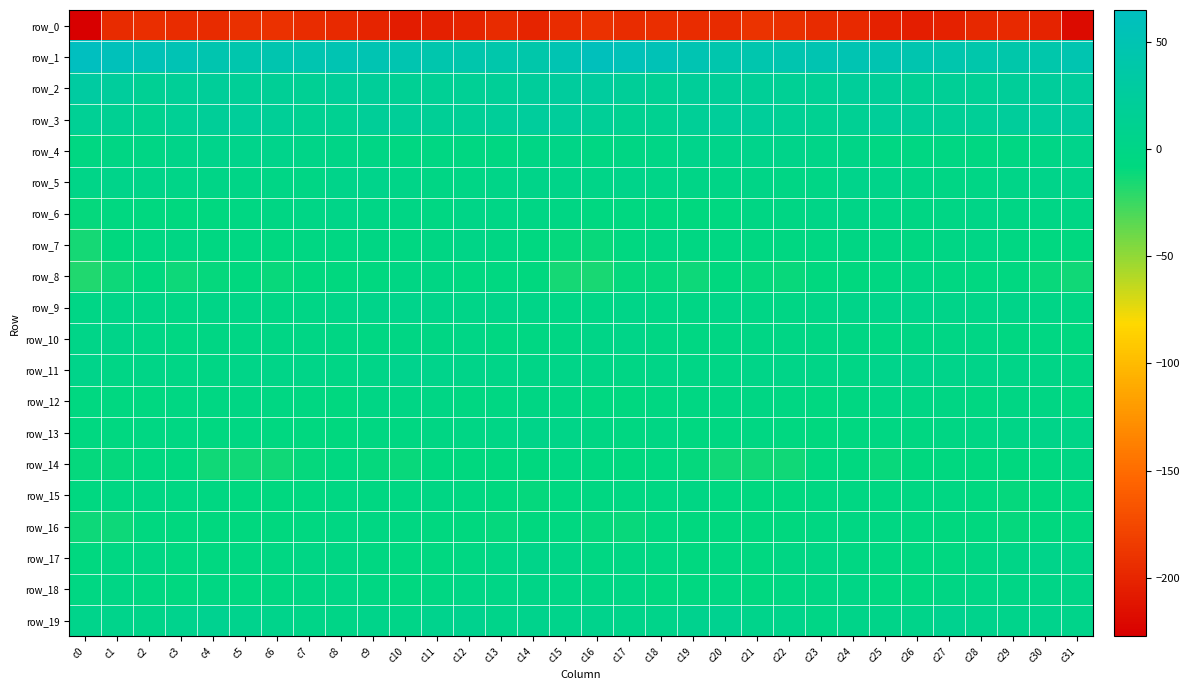

What is the spread (max minus min) of values at c13?

236.9